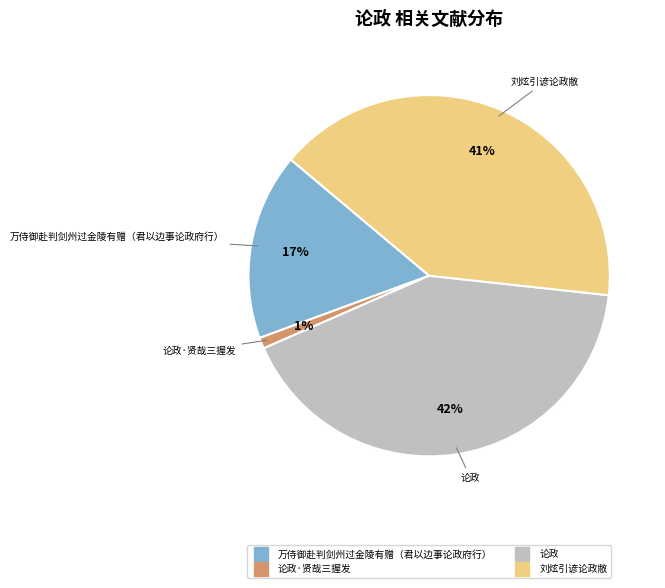

To the nearest percent, what is the difference between the largest and smallest slice percentages?

41%